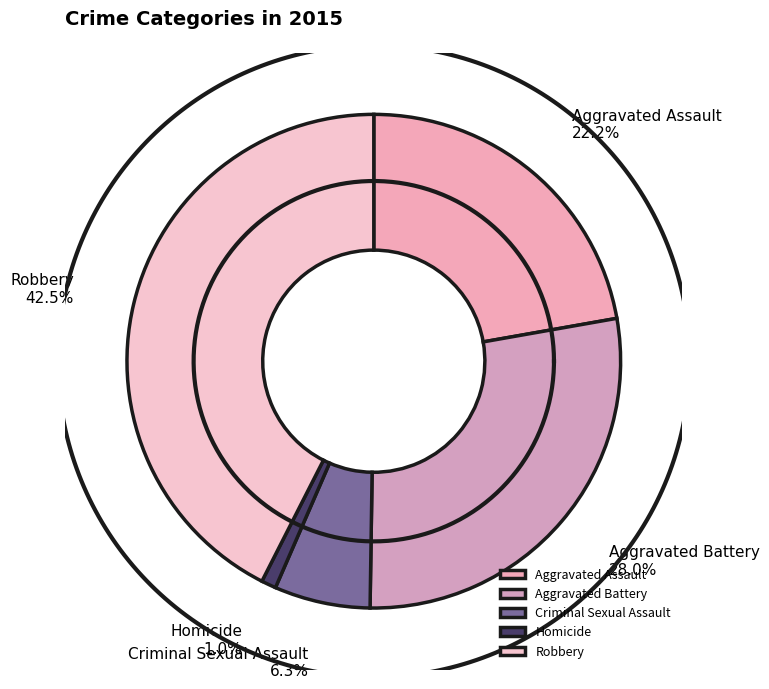

What percentage is NOT represented by Aggravated Battery?

72.0%